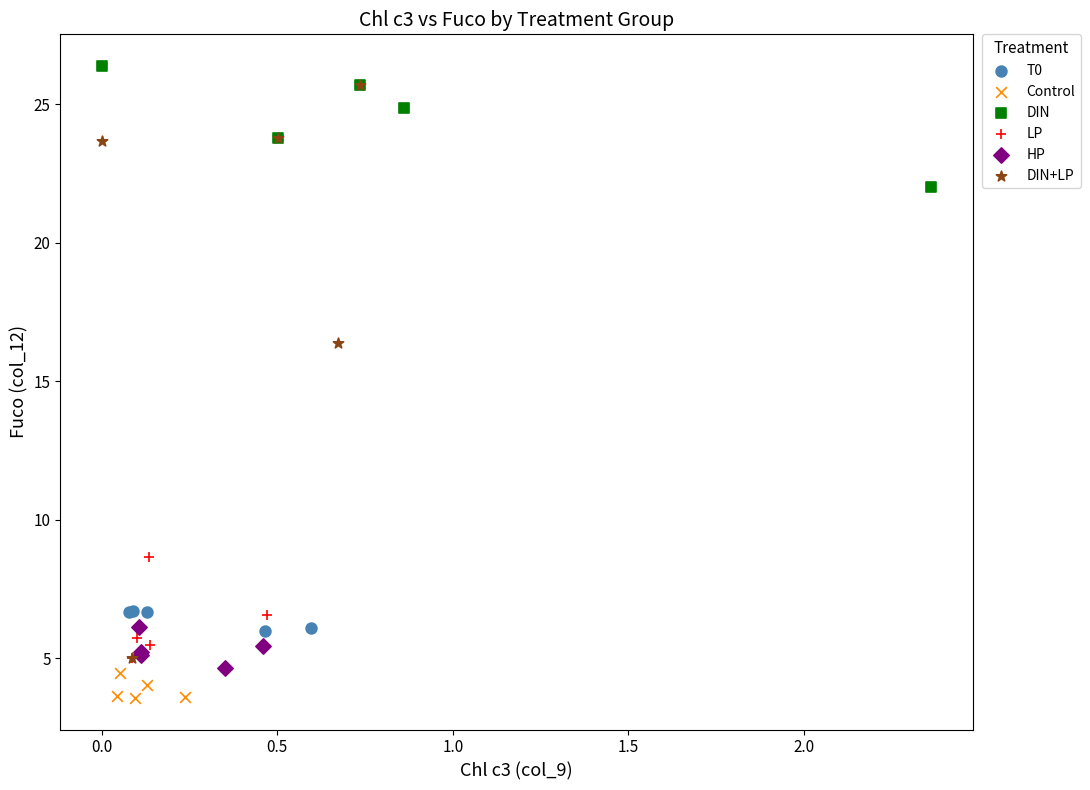

Which series has the largest Y range (max minus min)?

DIN+LP